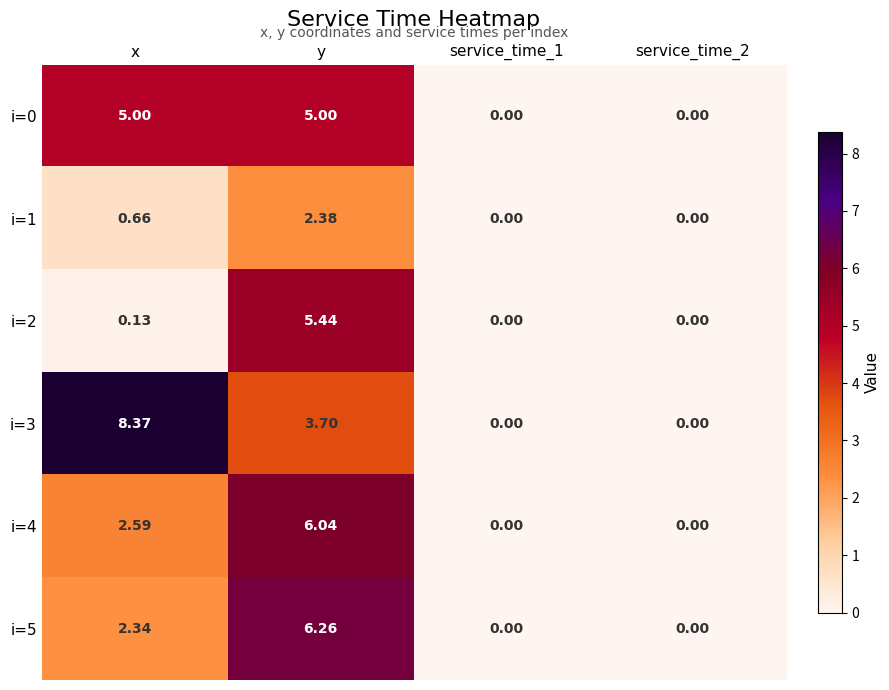

Which series has the largest range (max minus min)?

i=3